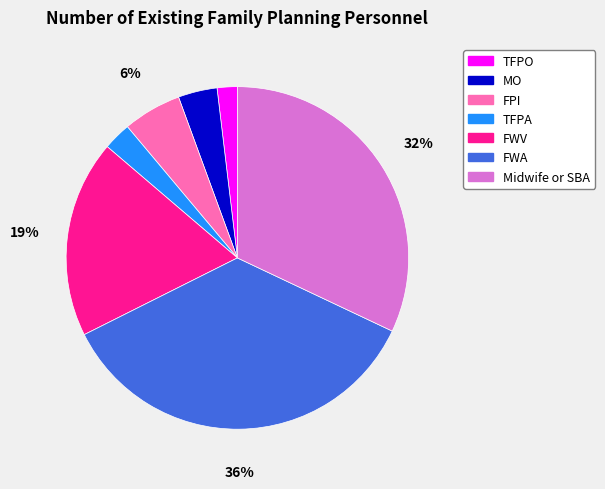

Which category has the smallest portion of the pie?

TFPO